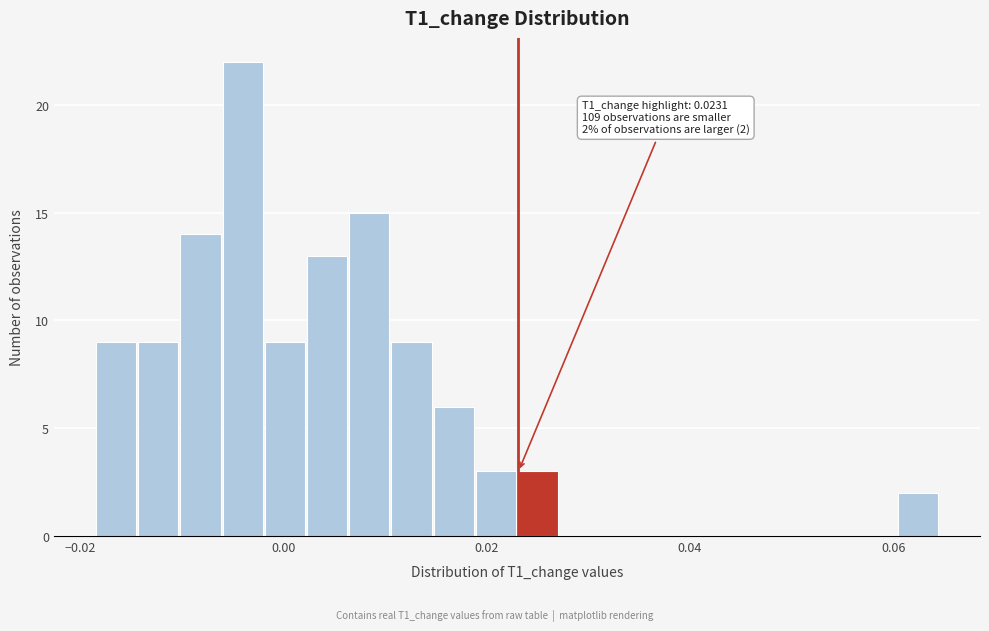

Read against the x-axis, roughly where is the centre of the tallest bar?

-0.004